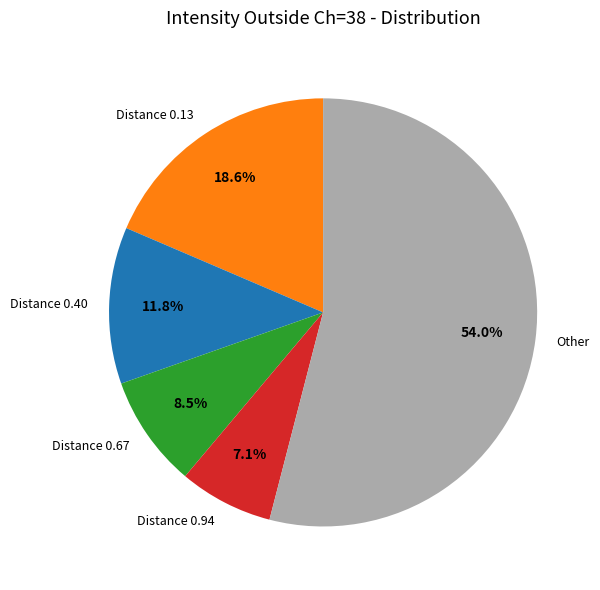

To the nearest percent, what is the average slice percentage?

20%